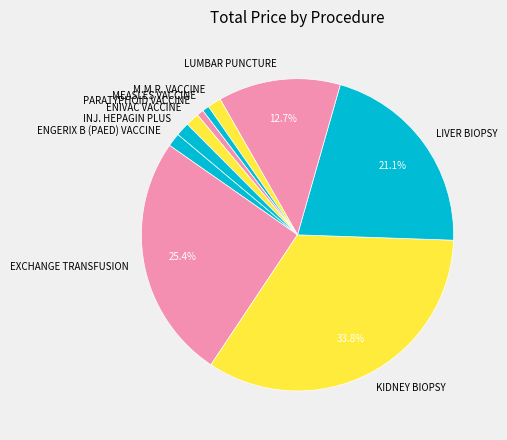

Does LUMBAR PUNCTURE account for over 50% of the chart?

No